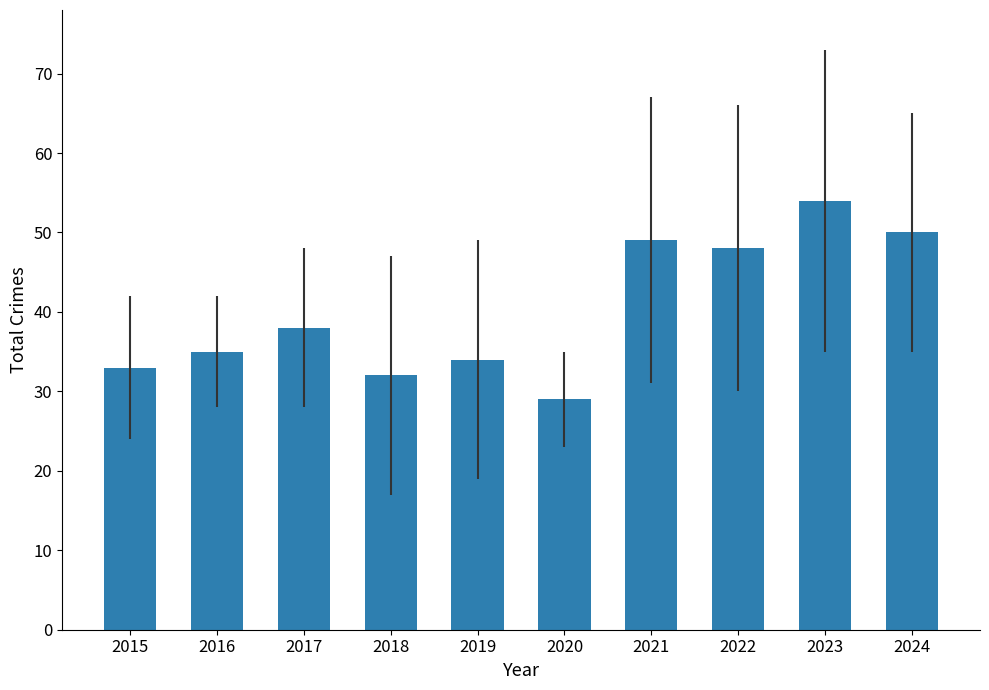

What is the difference between the maximum and second lowest values?

22